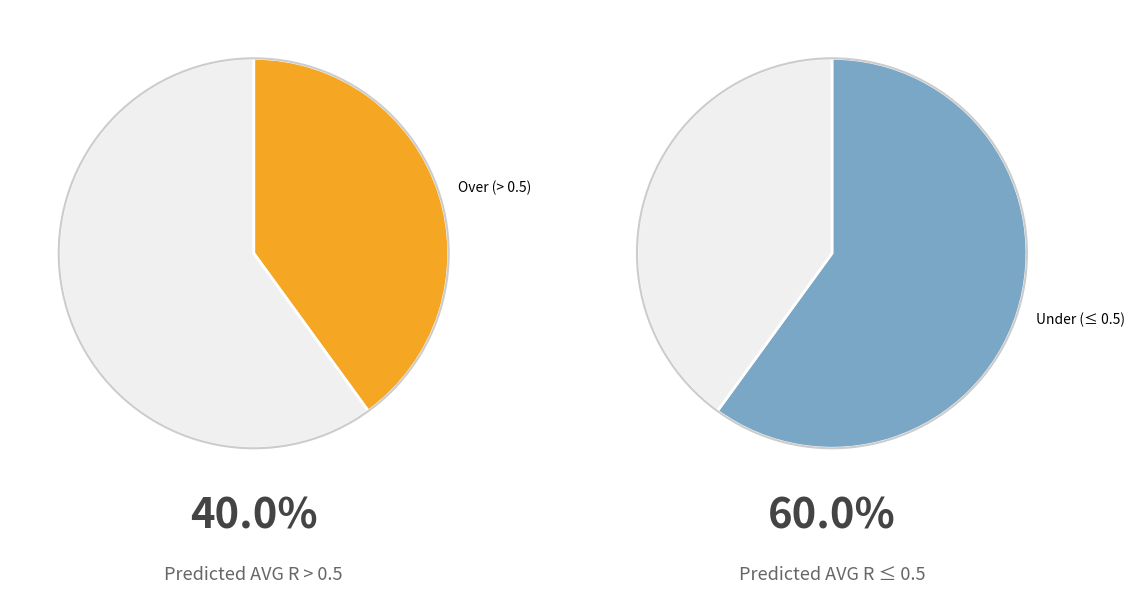

Is it true that Under is 56% of the pie?

False